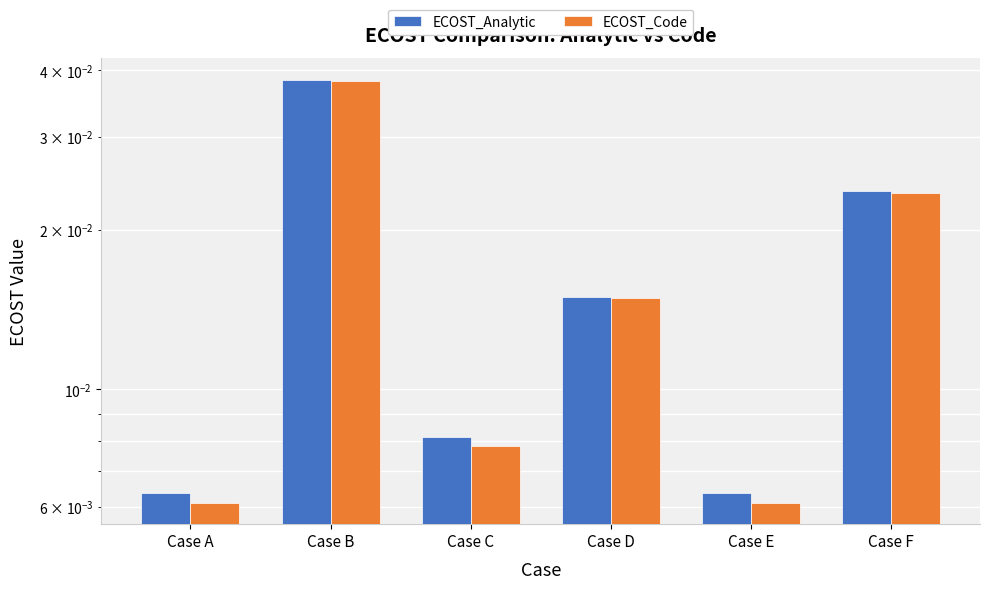

True or false: ECOST_Code has a value of 0.0 at Case C.

False